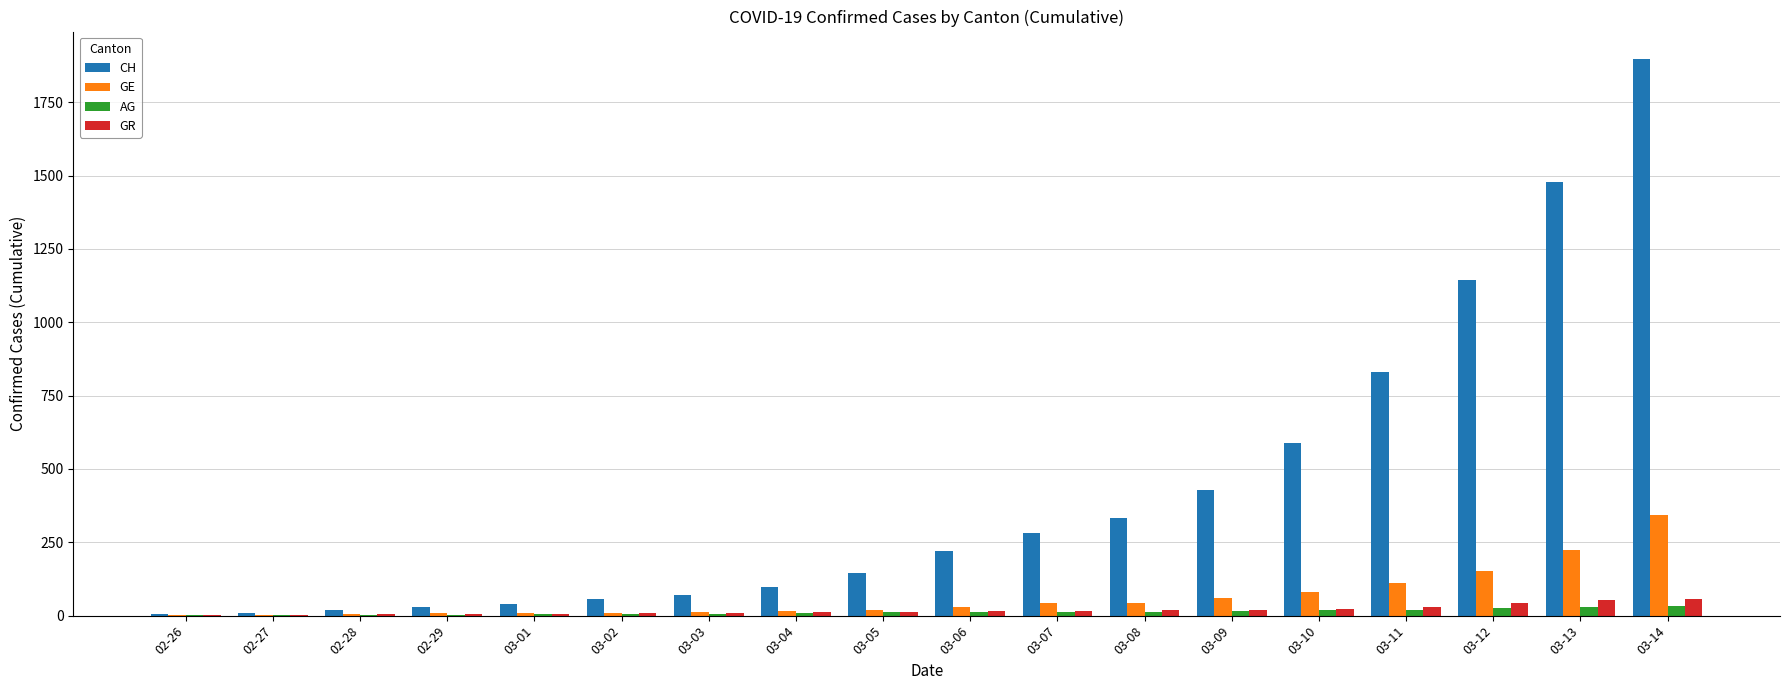

How many groups of bars are there?

18